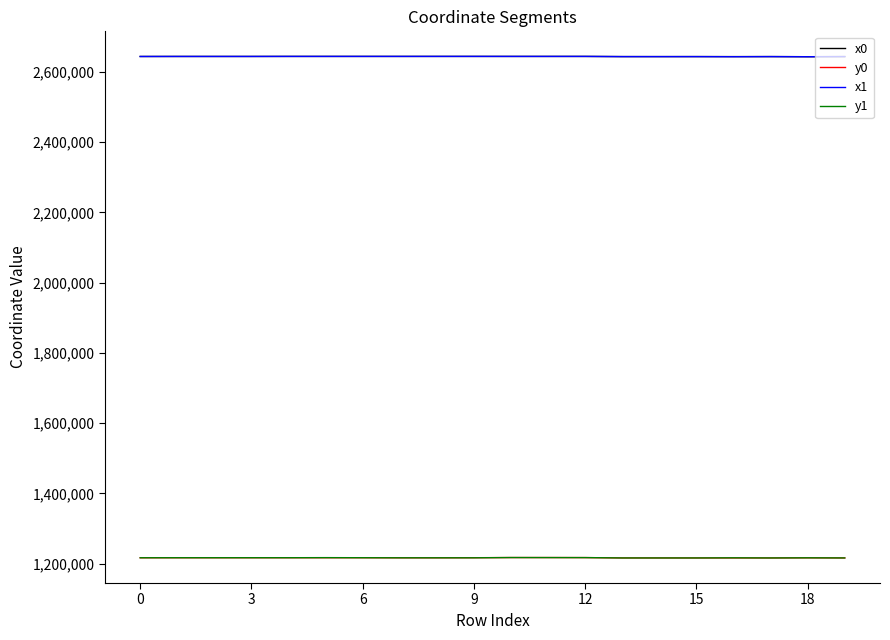

True or false: x0 and y0 intersect in this chart.

False